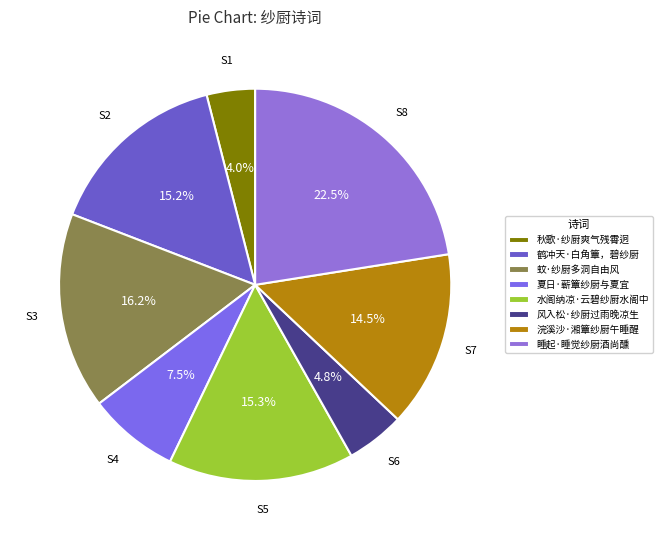

To the nearest percent, what portion does 浣溪沙·湘簟纱厨午睡醒 represent?

15%